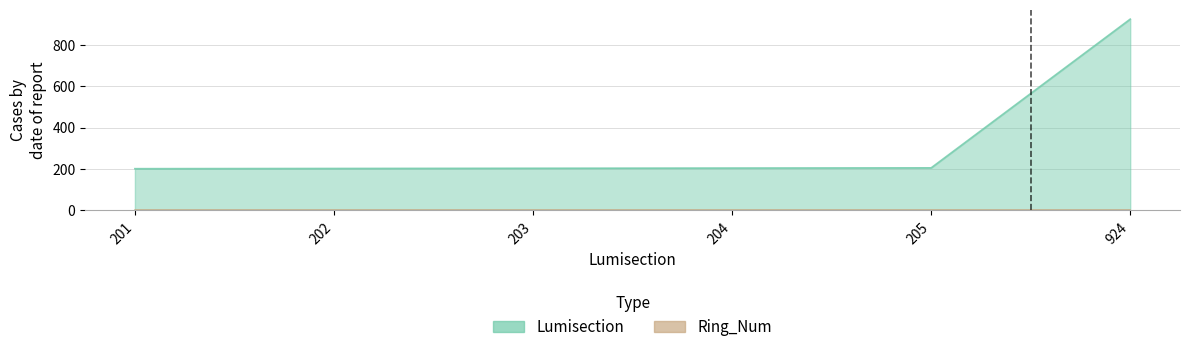

Rank the categories by value from lowest to highest.

201, 202, 203, 204, 205, 924